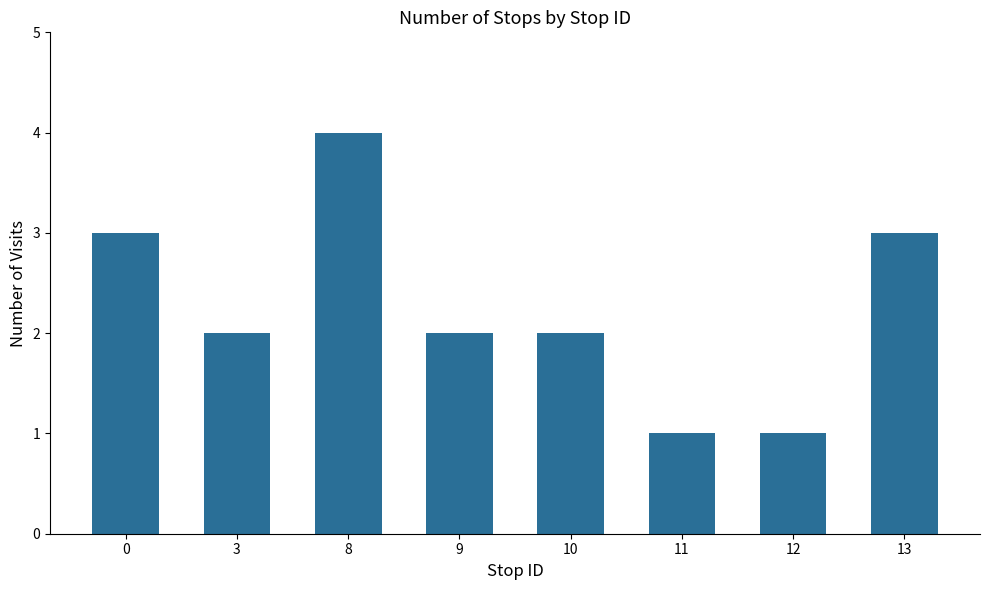

The chart shows a value of 1 at 12. True or false?

True